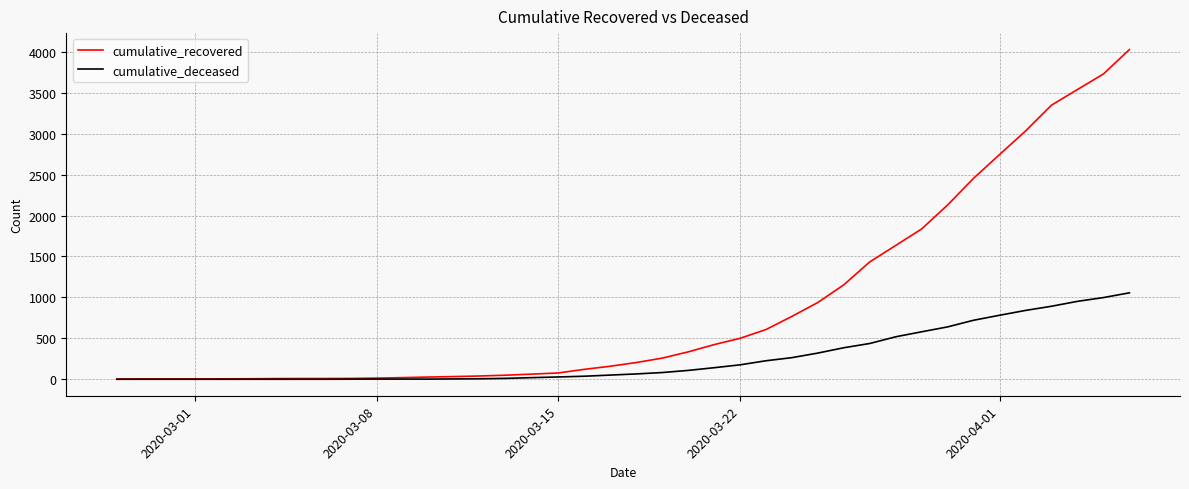

What is the maximum value shown in the chart?

4028